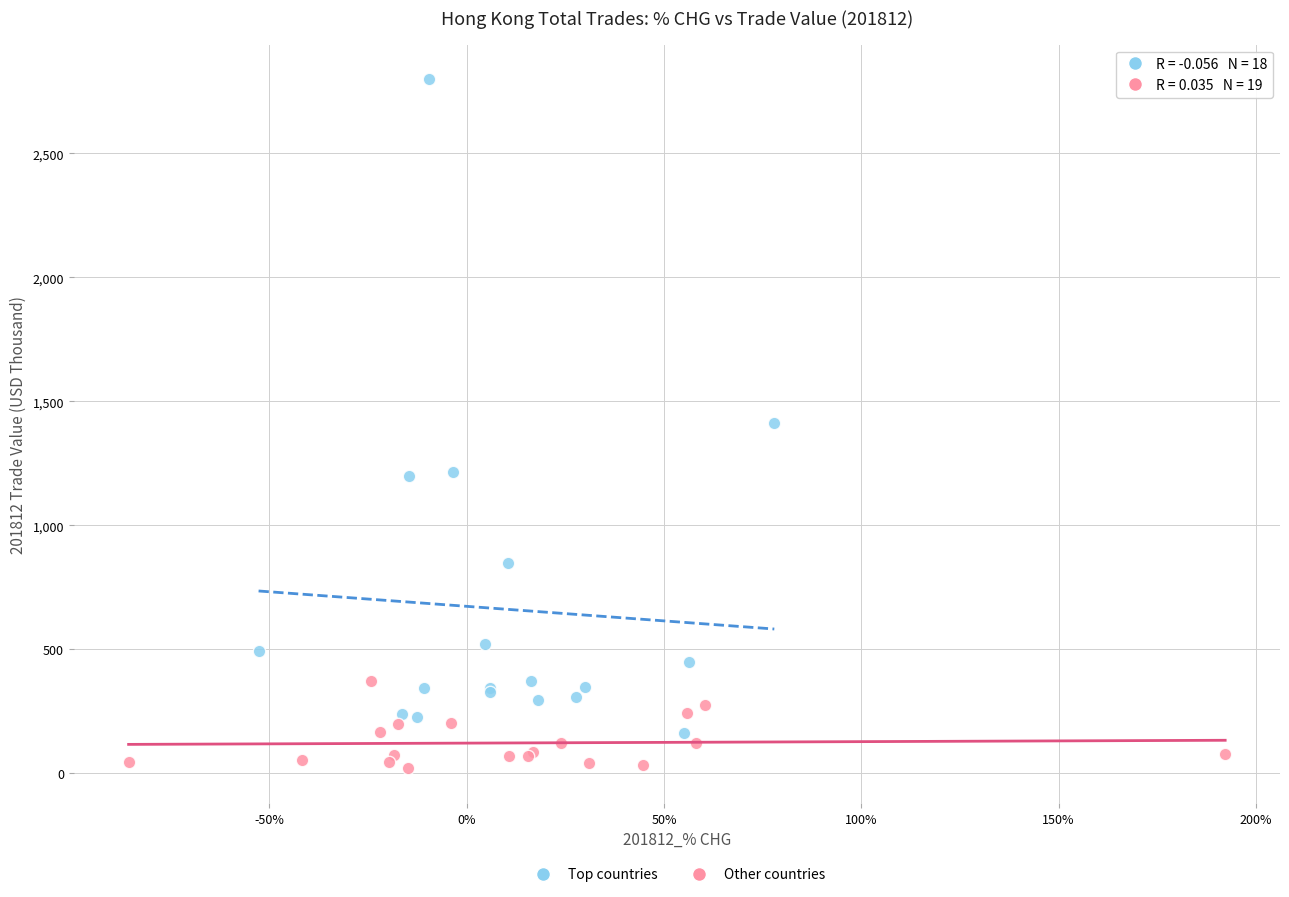

Which series has the widest spread of Y values?

Top countries